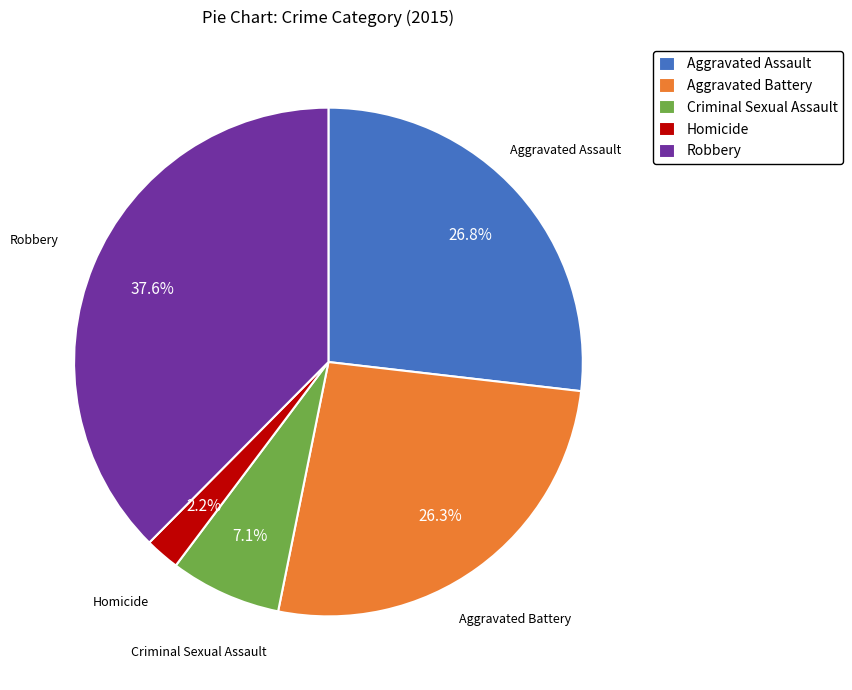

Is it true that Aggravated Battery is 33% of the pie?

False